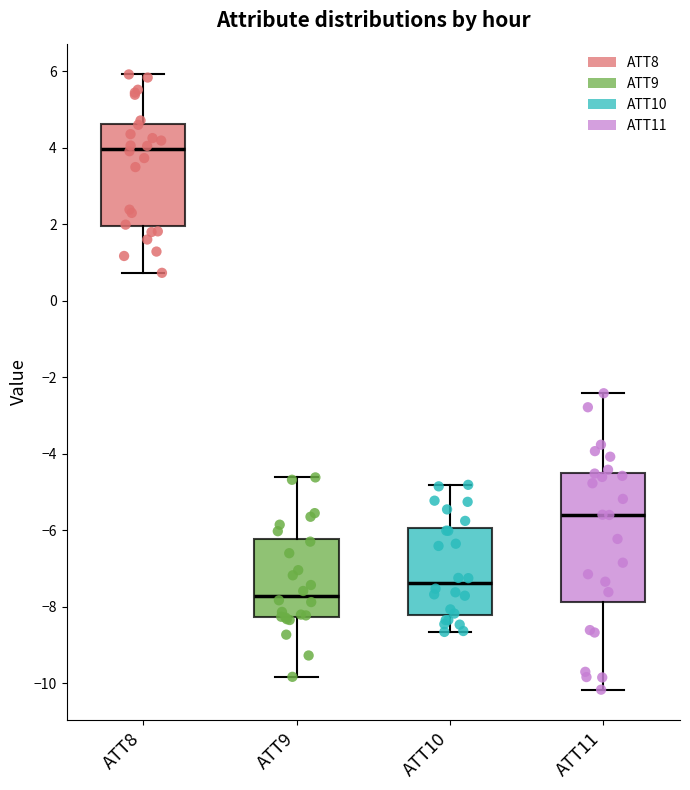

Which box has the highest median line?

ATT8